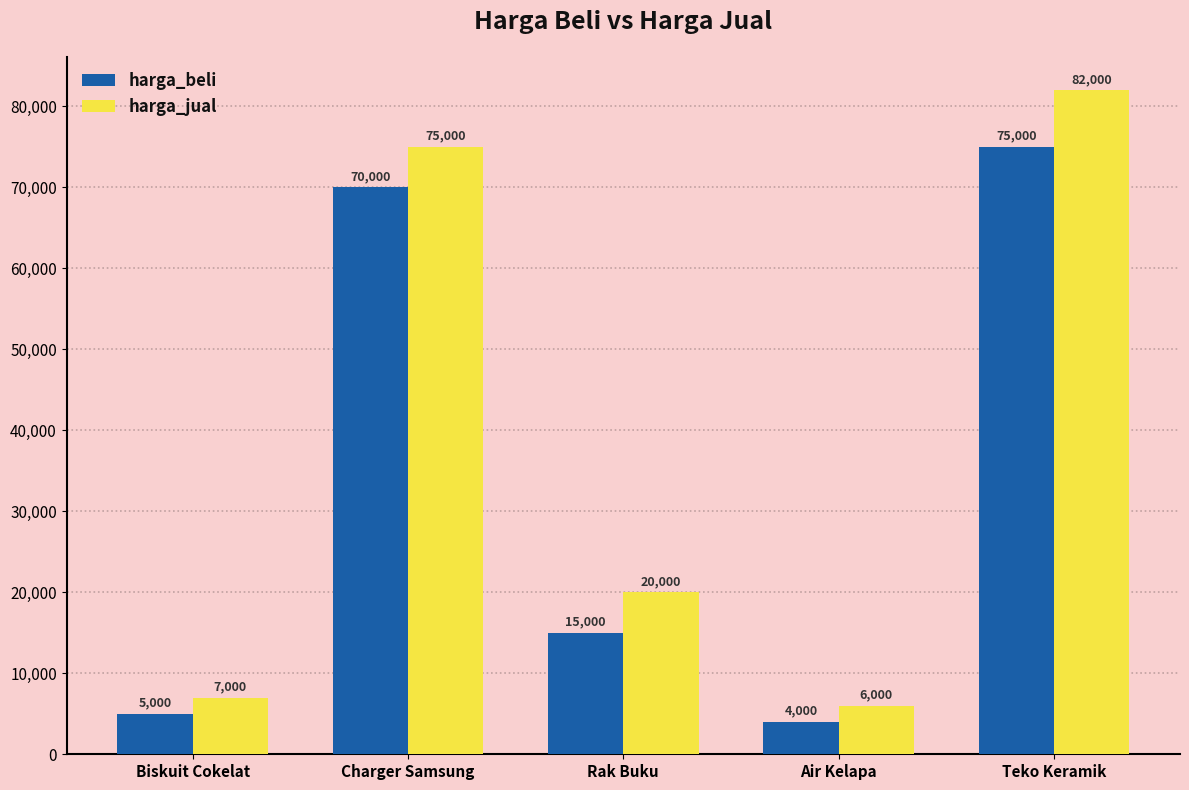

At how many categories does at least one series exceed 74053?

2